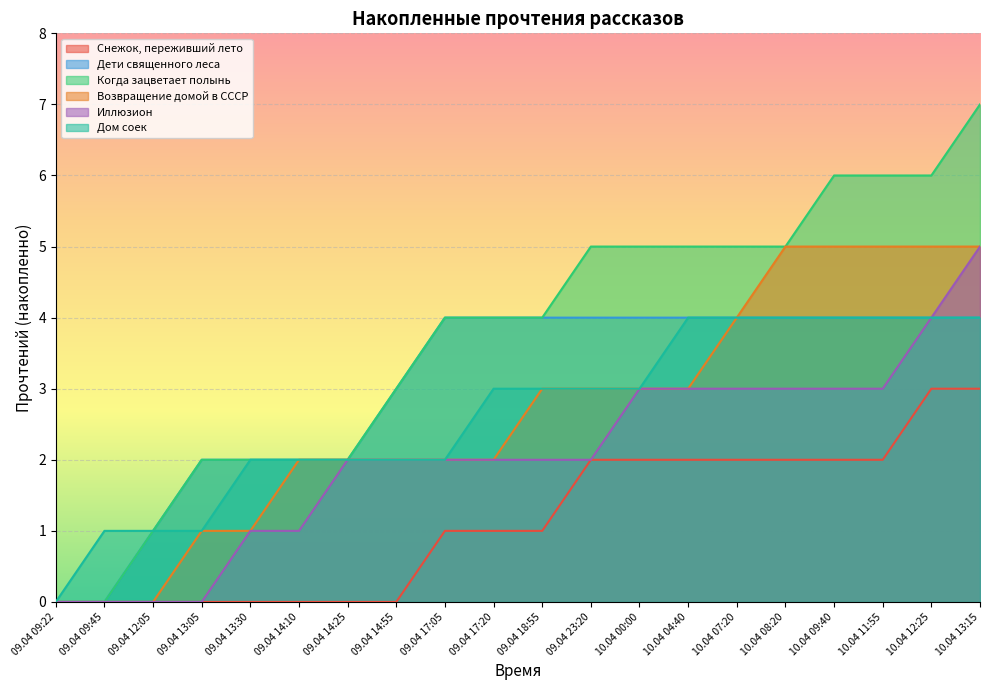

What is the approximate value of Возвращение домой в СССР at 09.04 14:25?

2